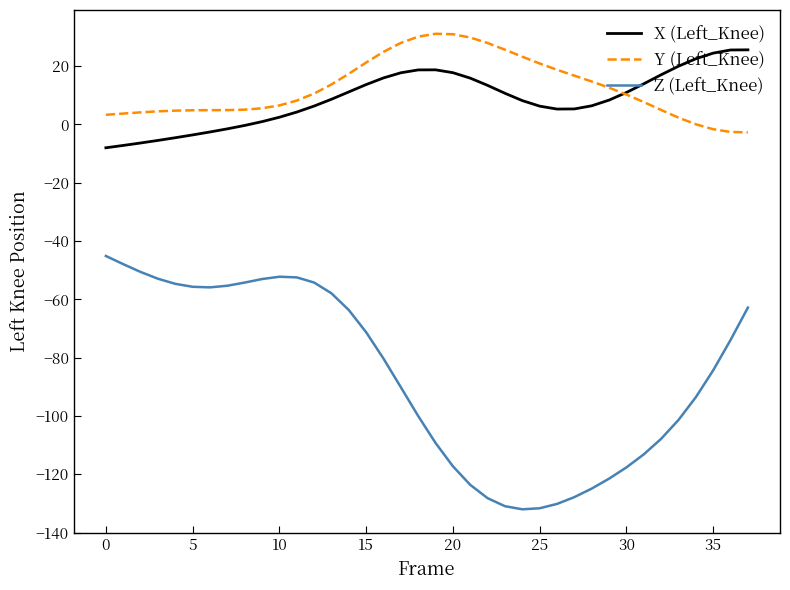

True or false: Z (Left_Knee) and X (Left_Knee) cross at least once.

False